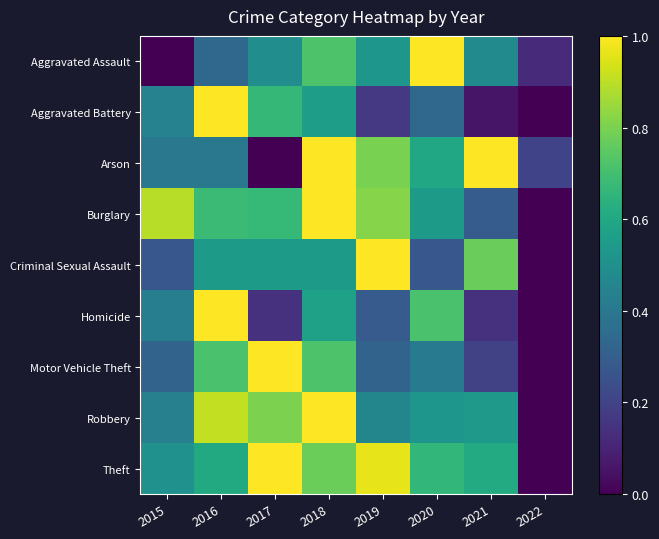

Between 2020 and 2018, which is larger?

2020